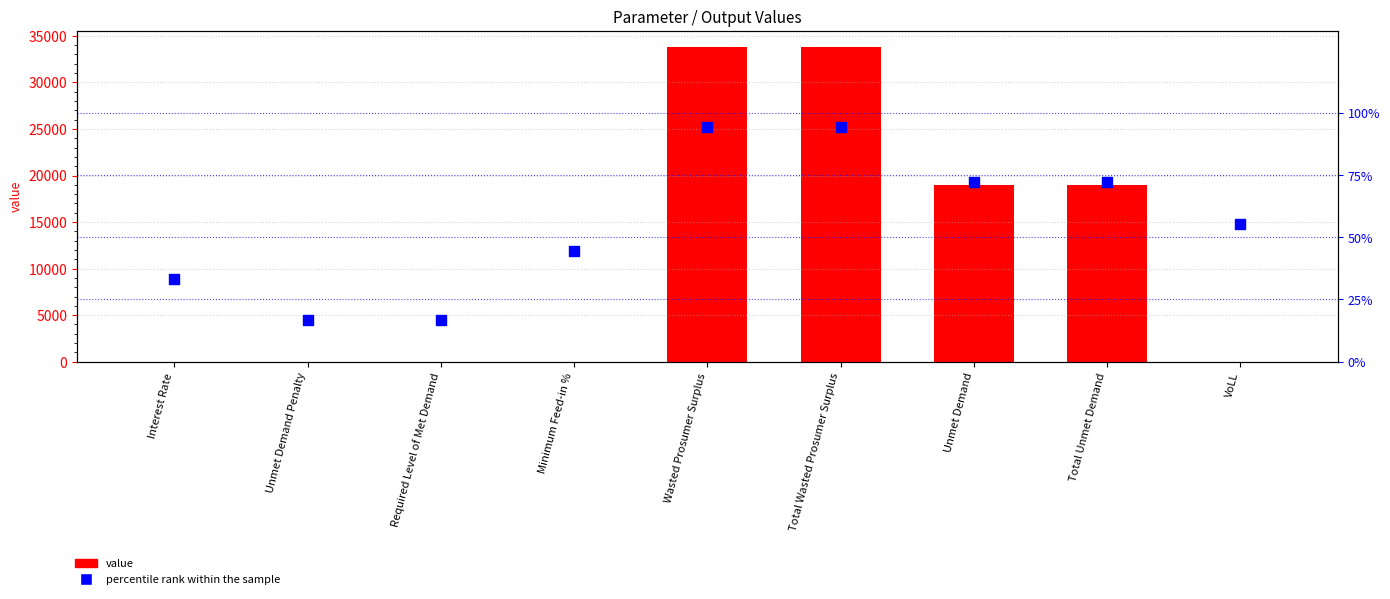

What are all the series names shown in the legend?

value, percentile rank within the sample